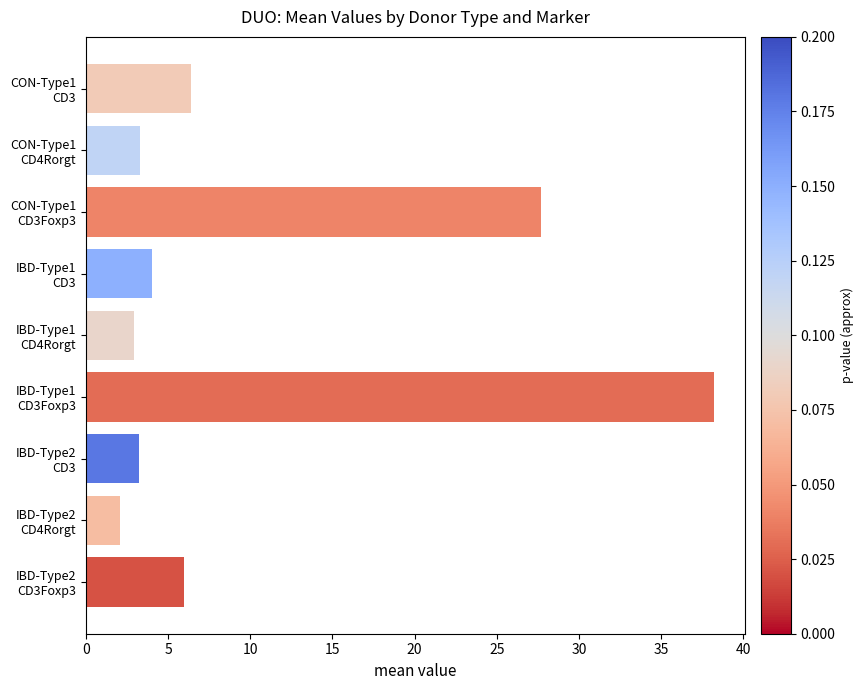

At which category does the chart reach its minimum across all series?

IBD-Type2
CD4Rorgt